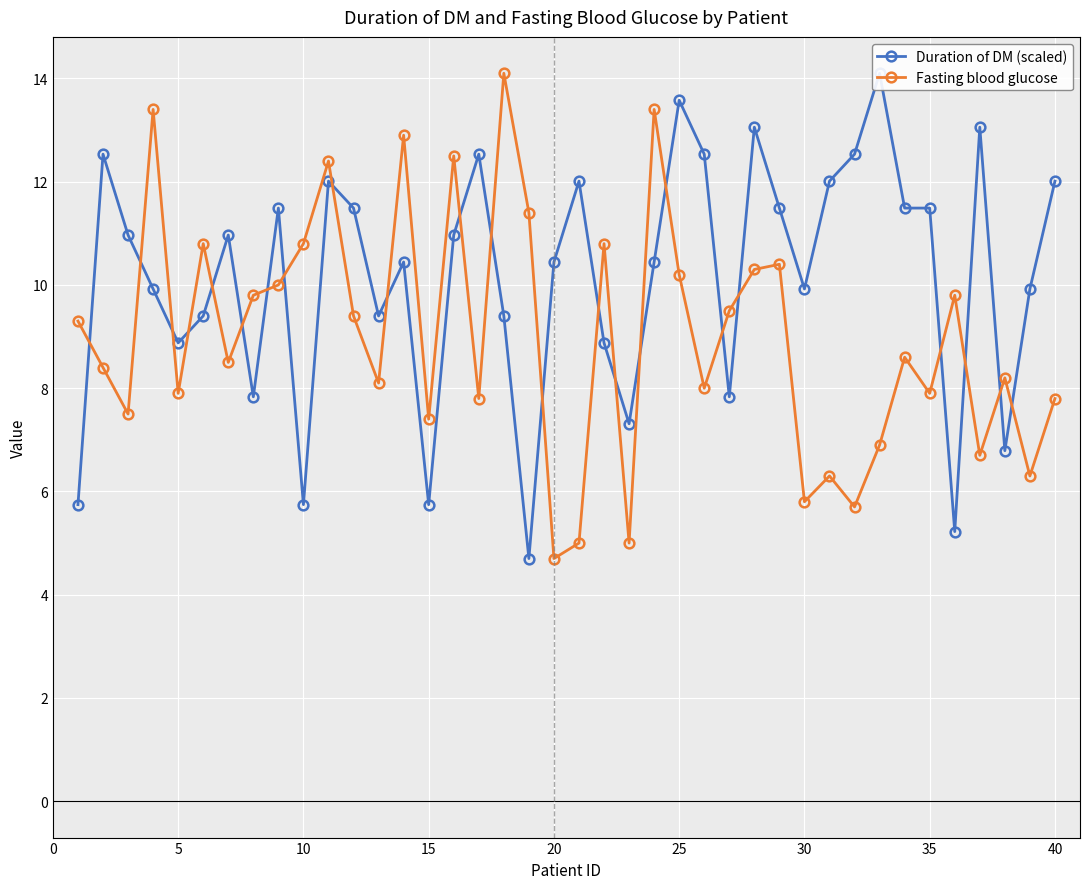

List the series in order of their overall mean, highest first.

Duration of DM (scaled), Fasting blood glucose